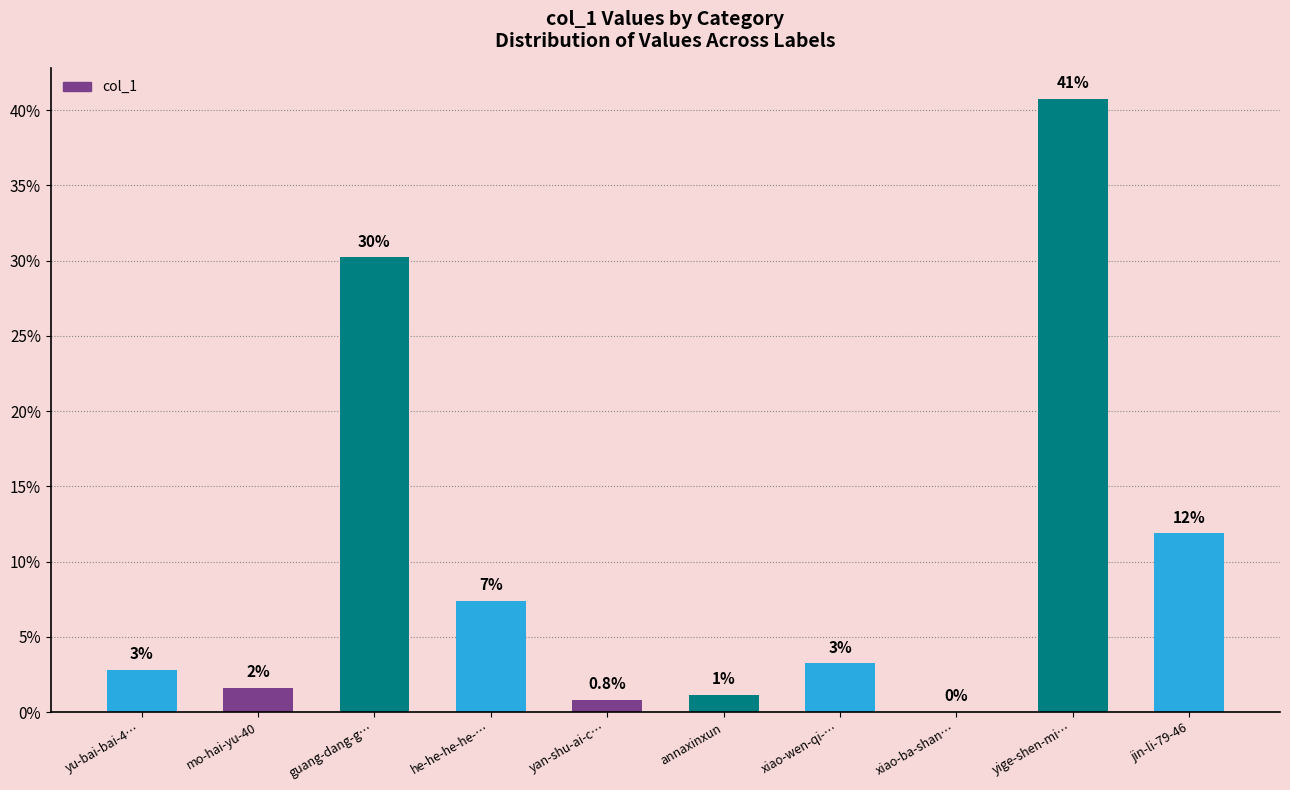

Which label corresponds to the smallest value in the chart?

xiao-ba-shan…